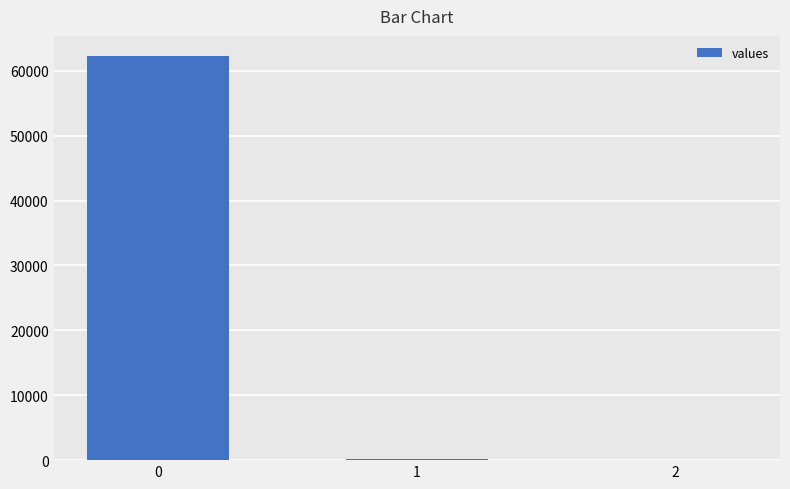

What is the maximum value shown in the chart?

62249.1